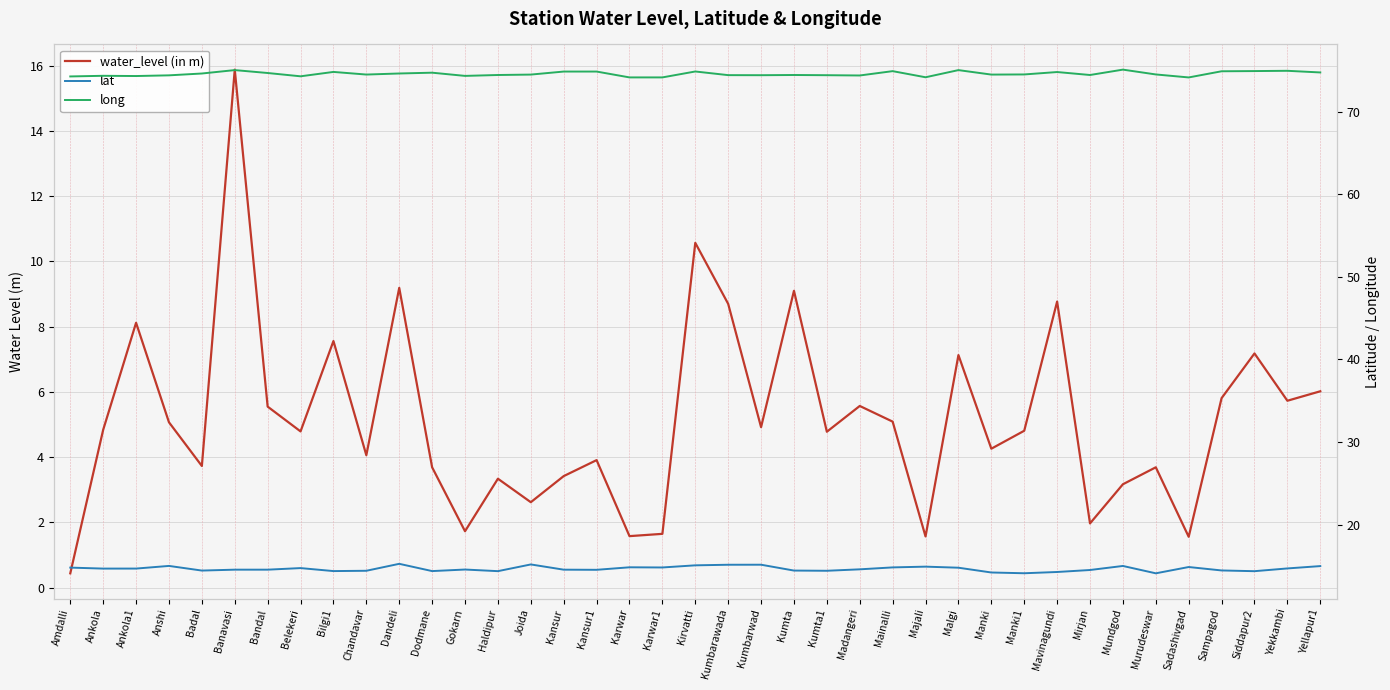

What is the difference between the long values at Mundgod and Sampagod?

0.2